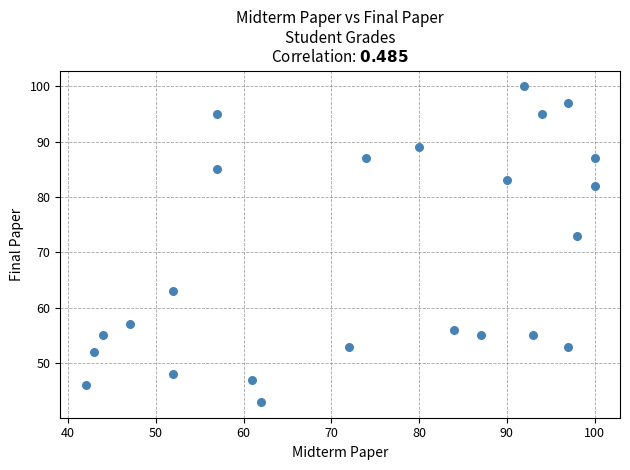

What is the range of Y values (max minus min)?

57